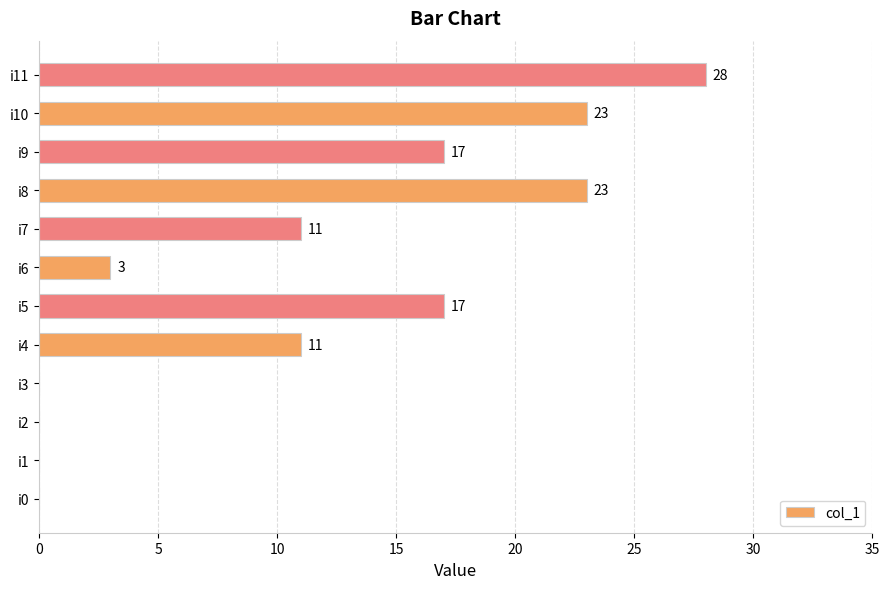

What is the maximum value shown in the chart?

28